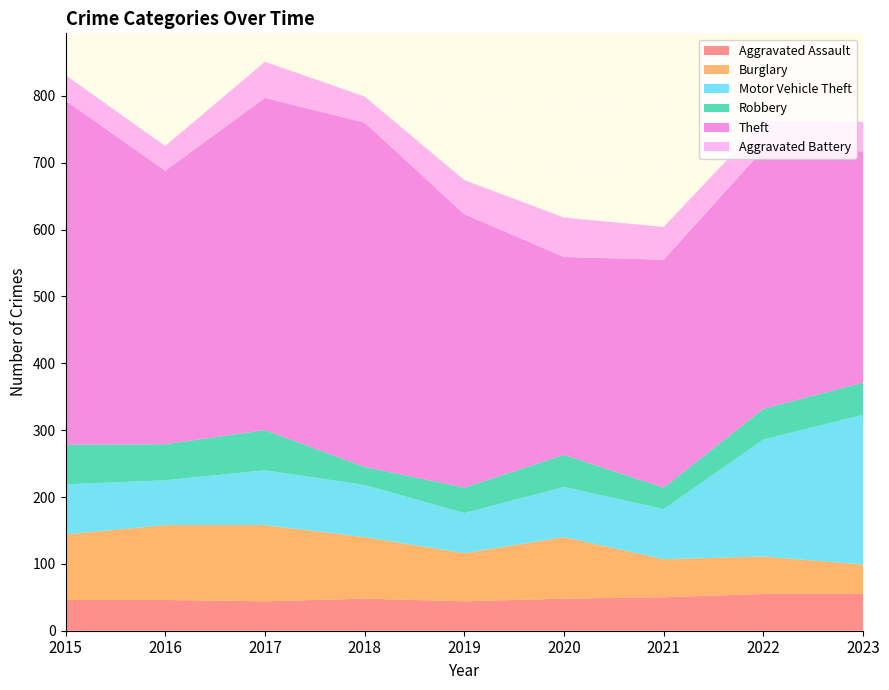

Reading left to right, what are all the values shown in this chart?

Aggravated Assault: 46	46	44	48	44	48	50	55	55
Burglary: 98	112	114	92	72	92	57	56	44
Motor Vehicle Theft: 75	67	82	78	60	75	75	175	224
Robbery: 59	54	60	27	38	48	32	46	48
Theft: 515	409	497	515	409	296	341	388	346
Aggravated Battery: 38	37	54	39	51	59	49	42	44